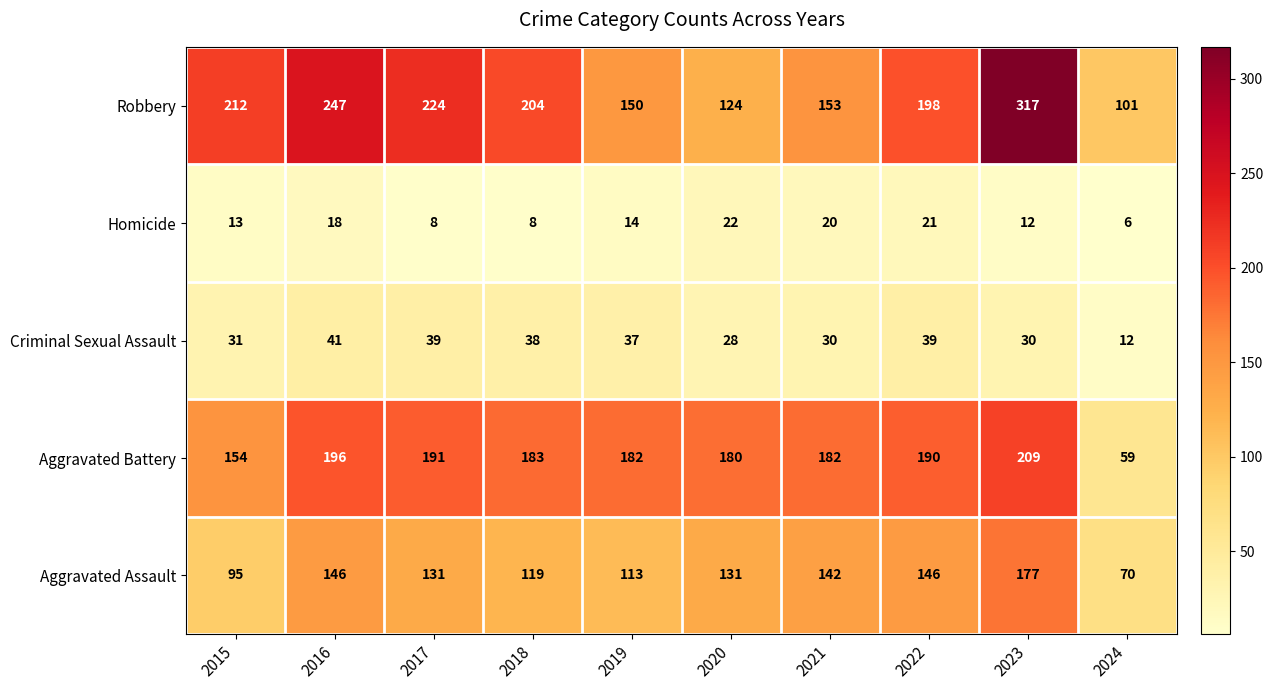

Rank the series by their maximum value, from lowest to highest.

Homicide, Criminal Sexual Assault, Aggravated Assault, Aggravated Battery, Robbery